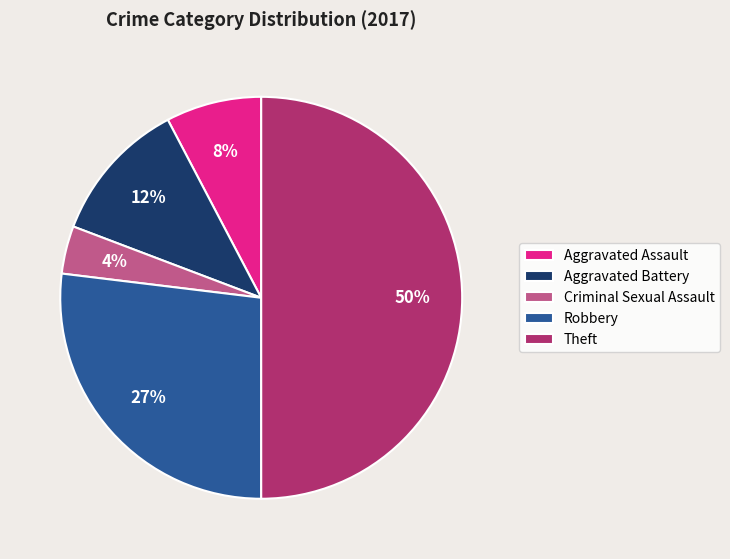

How many segments does this pie chart have?

5